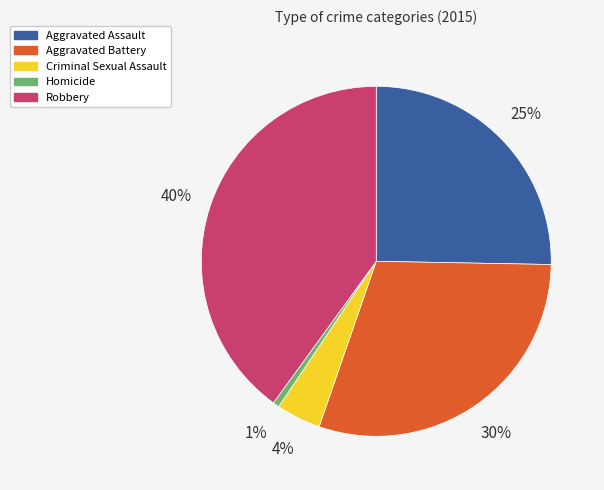

How many slices are in this pie chart?

5